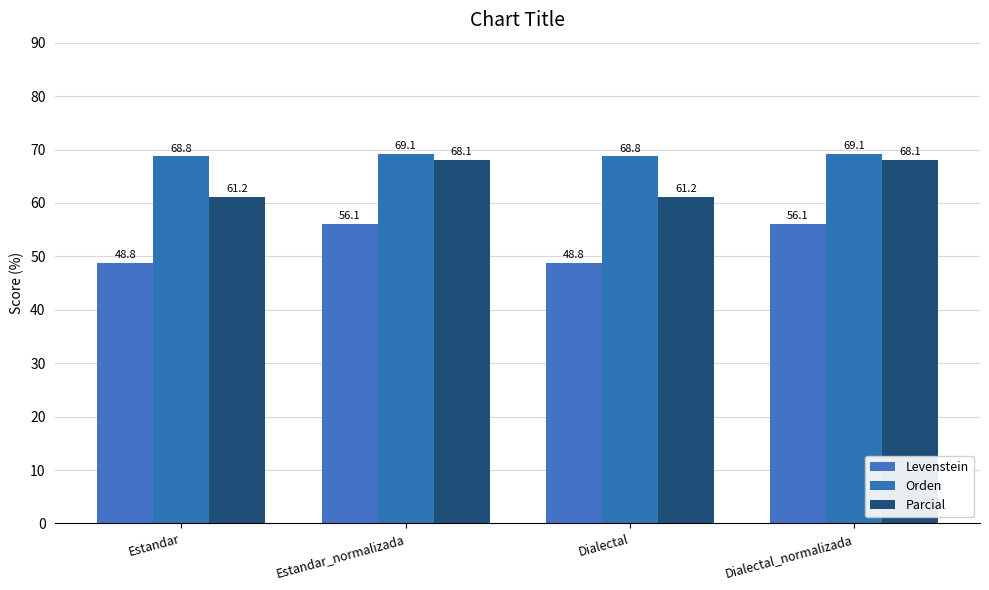

At how many categories does at least one series exceed 63?

4